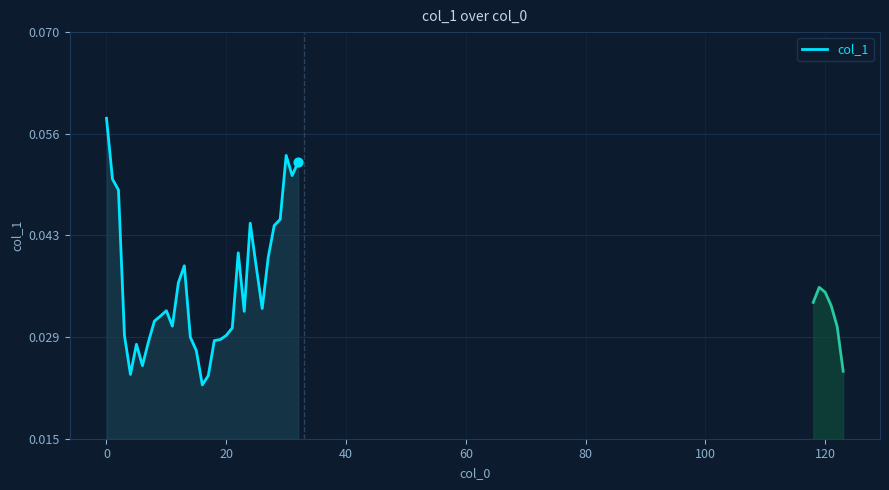

Which has a higher value, 26 or 19?

26